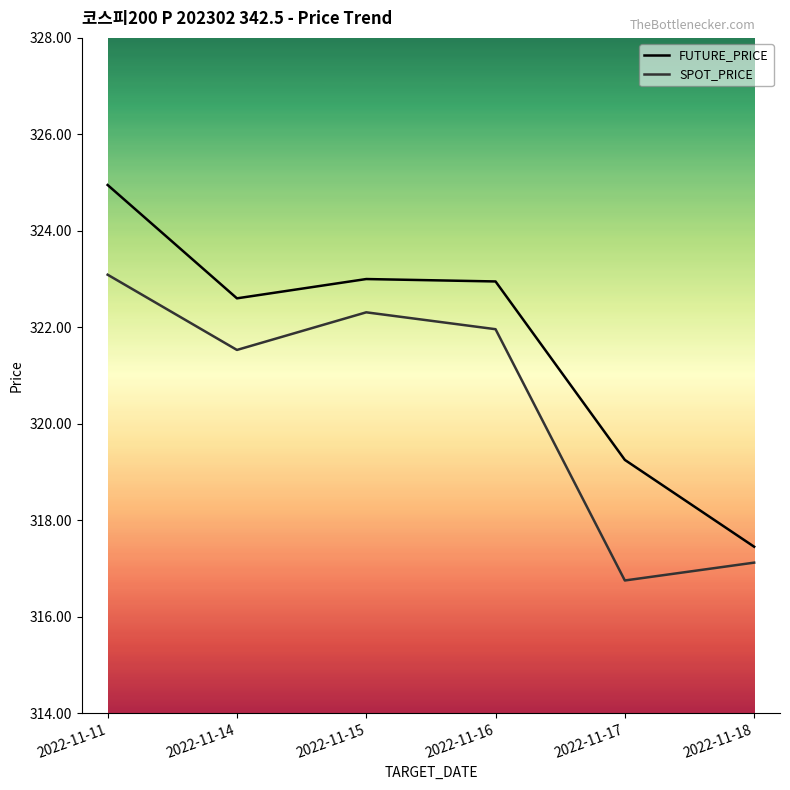

The FUTURE_PRICE series shows 324.9 at 2022-11-11. True or false?

True